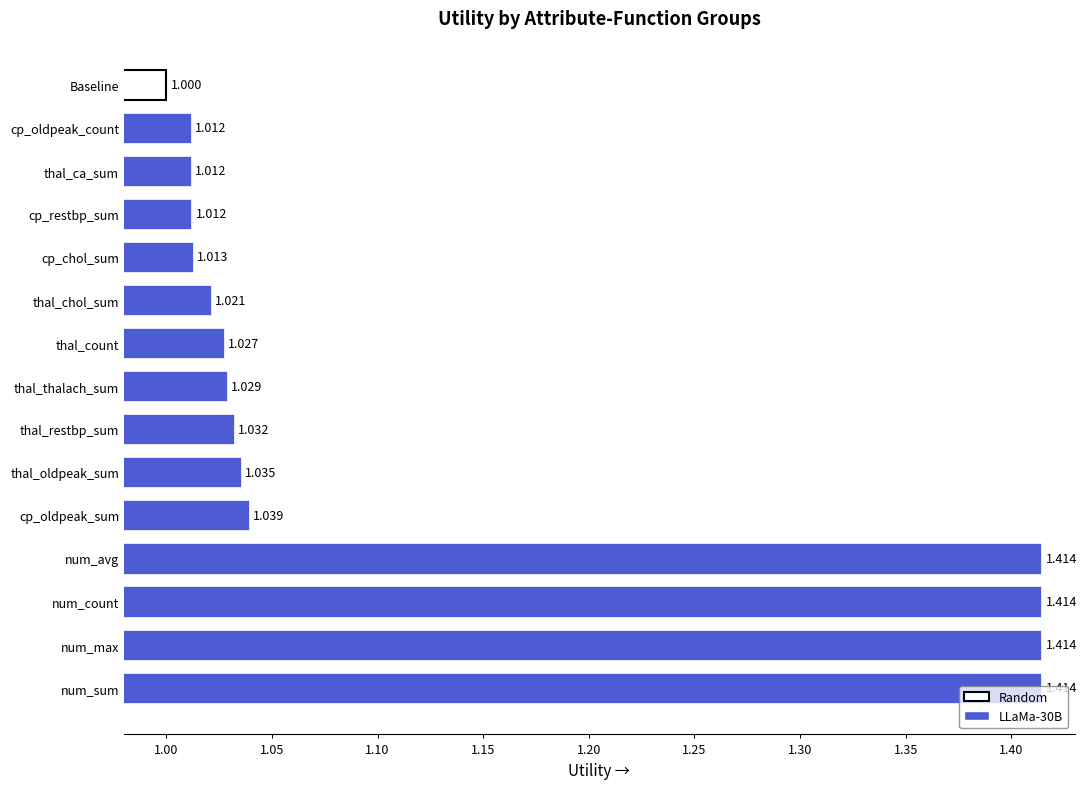

What is the greatest value displayed?

1.4